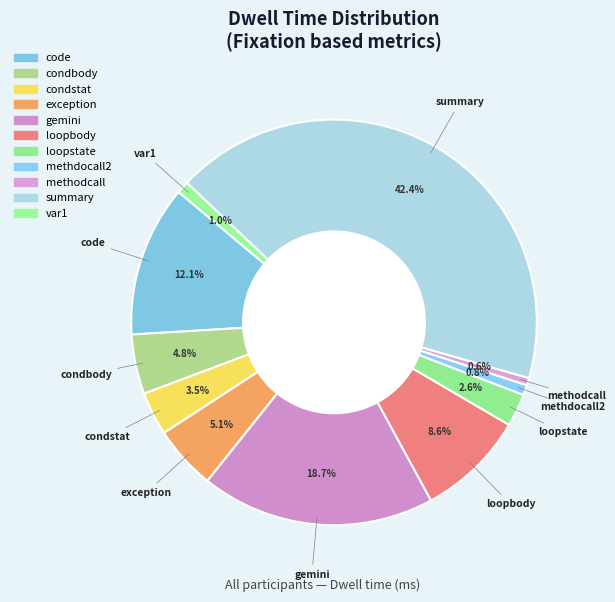

How many segments does this pie chart have?

11